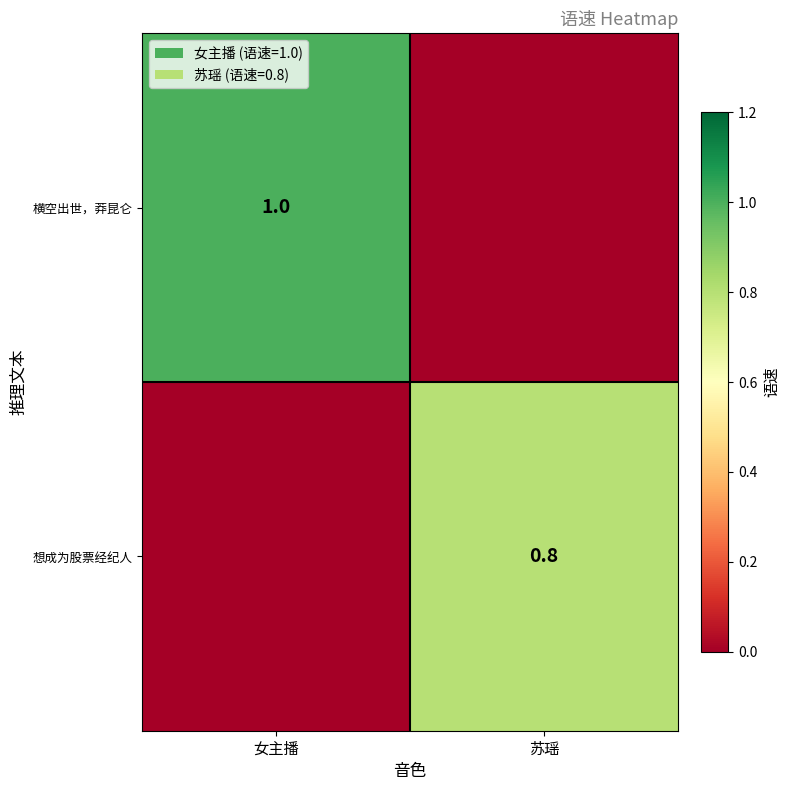

At how many categories does at least one series exceed 0?

2